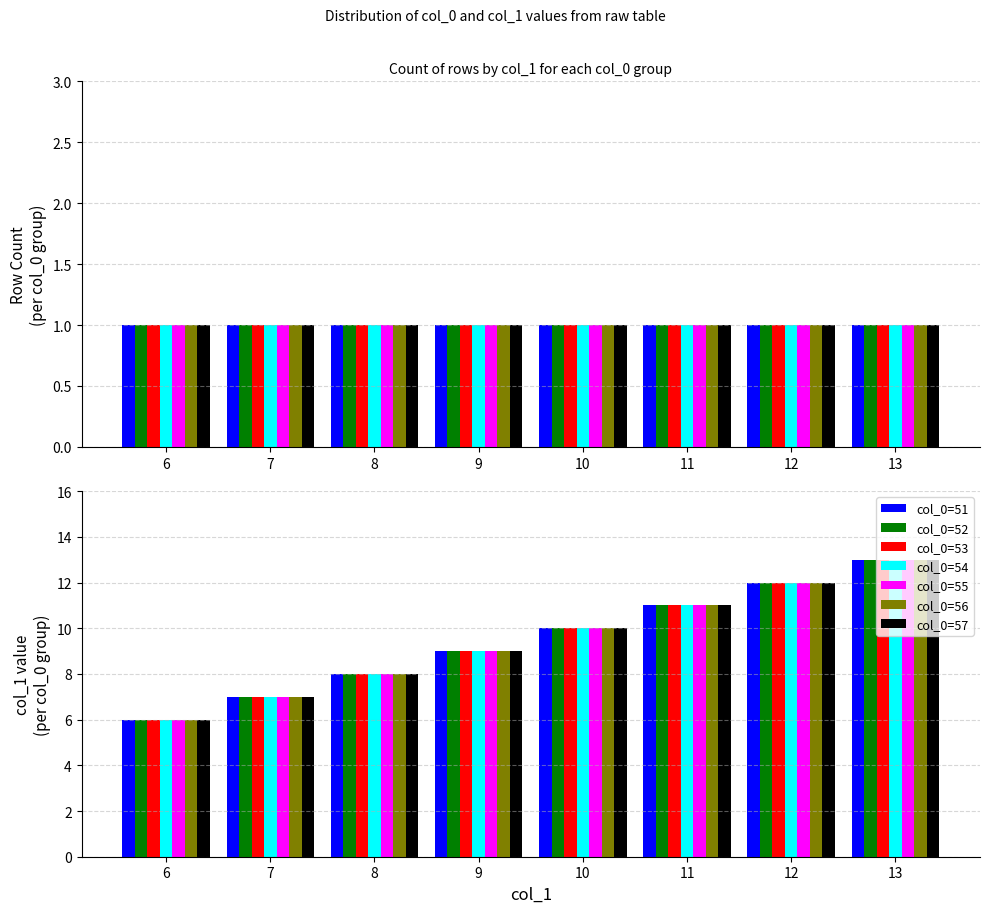

Count the col_0=54 values in the range 7 to 11.

5